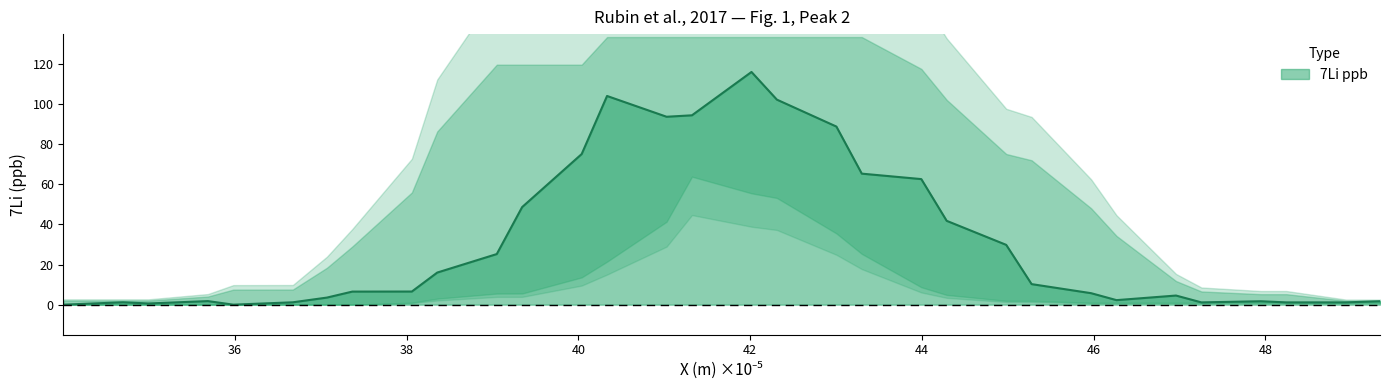

How many data points are less than 6?

15